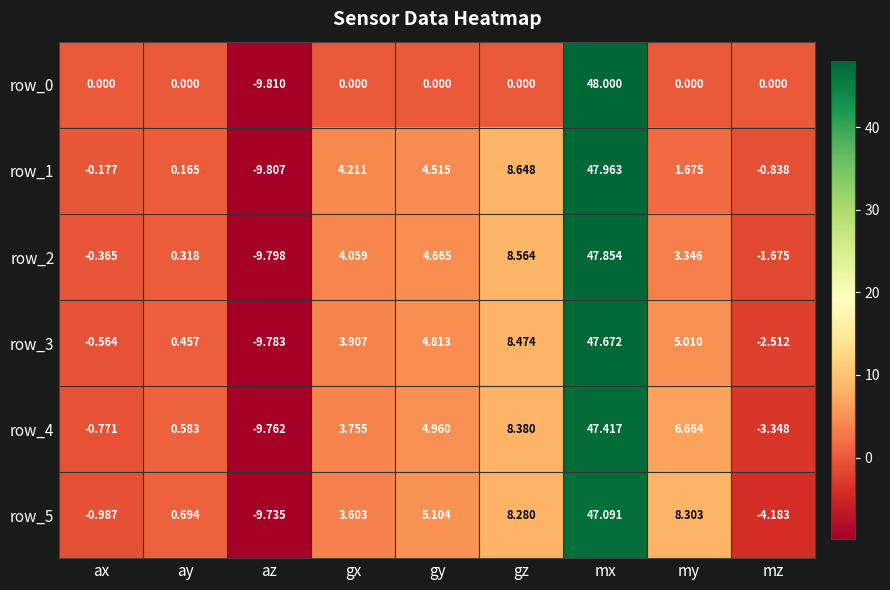

At gx, list the series in order from largest to smallest.

row_1, row_2, row_3, row_4, row_5, row_0